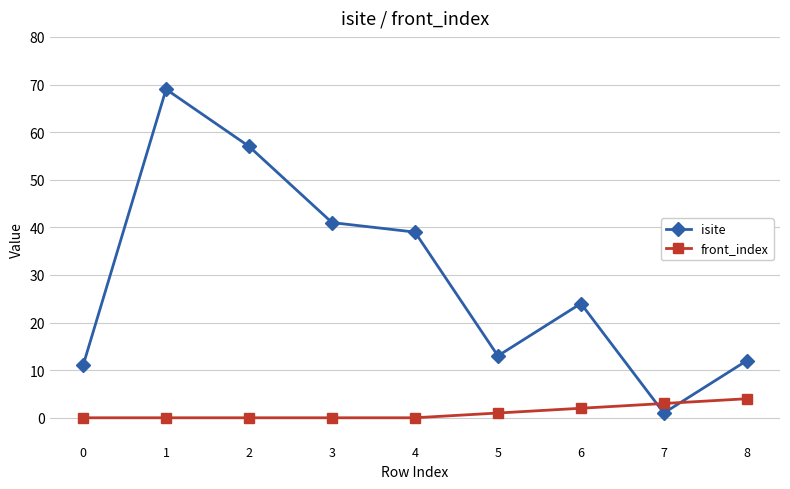

Is the value of isite at 1 greater than the value of front_index at 8?

Yes